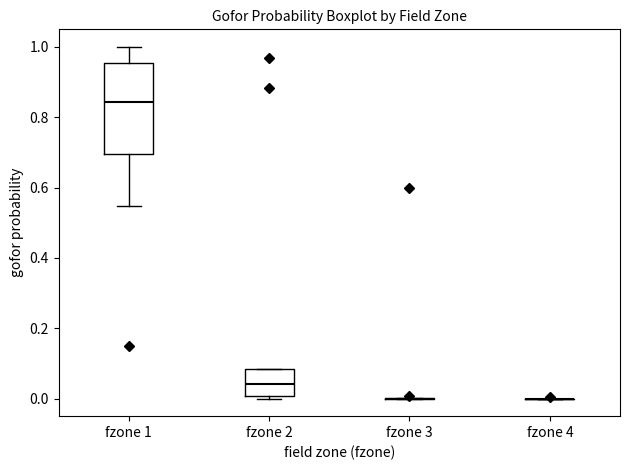

Reading left to right, read every box against the y-axis: the position of its median line, the range the box covers, and the ends of its whiskers. The values are not printed on the chart, so give them approximately, as read against the axis.

fzone 1: median 0.84, box 0.70 to 0.96, whiskers 0.54 to 1.00
fzone 2: median 0.04, box 0.00 to 0.08, whiskers 0.00 (just below the box's lower edge) to 0.08
fzone 3: box collapsed to a line at 0.00, whiskers 0.00 to 0.00
fzone 4: box collapsed to a line at 0.00, whiskers 0.00 to 0.00